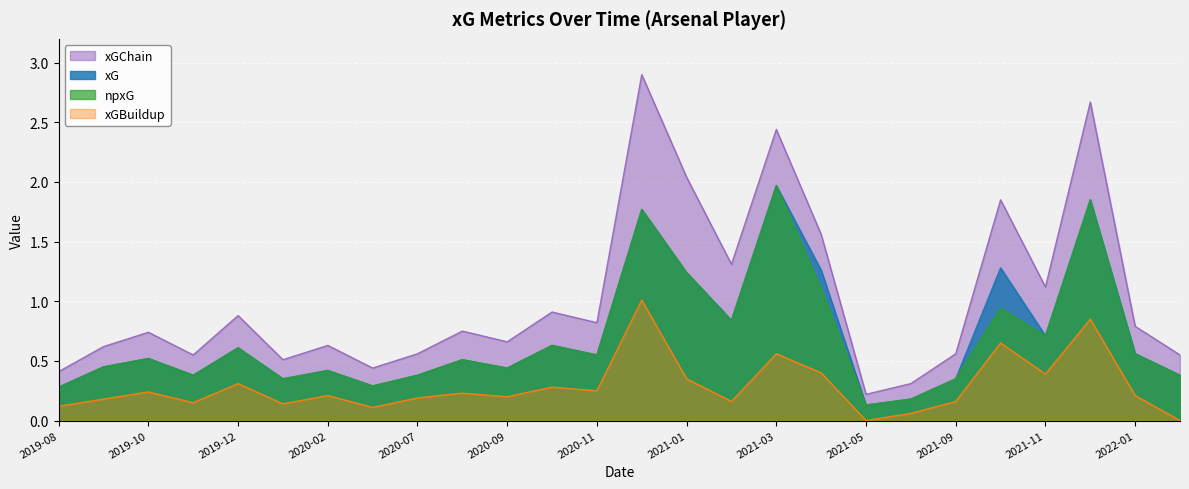

Between 2020-07 and 2022-02, which is larger?

2020-07